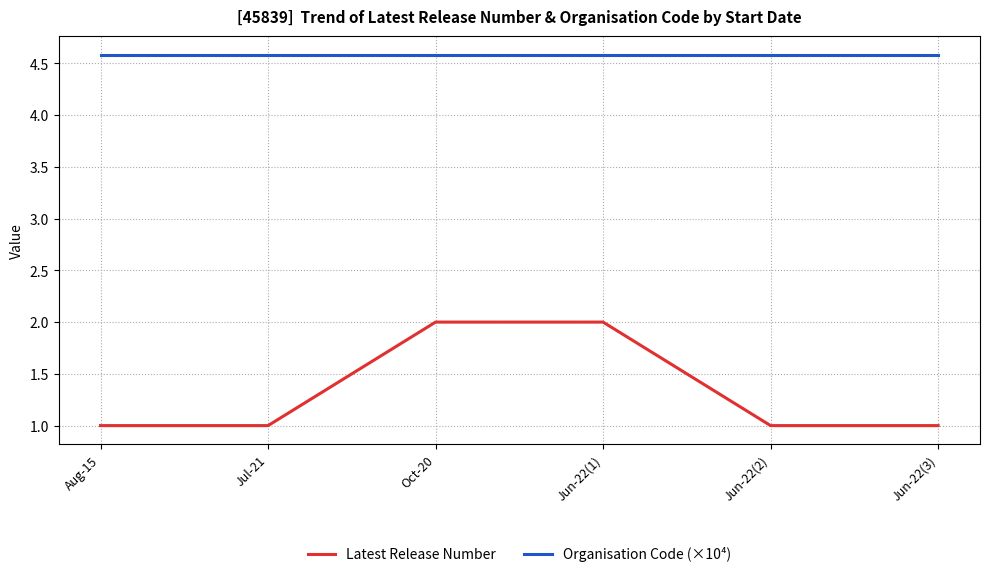

Rank the series by their maximum value, from highest to lowest.

Organisation Code (×10⁴), Latest Release Number